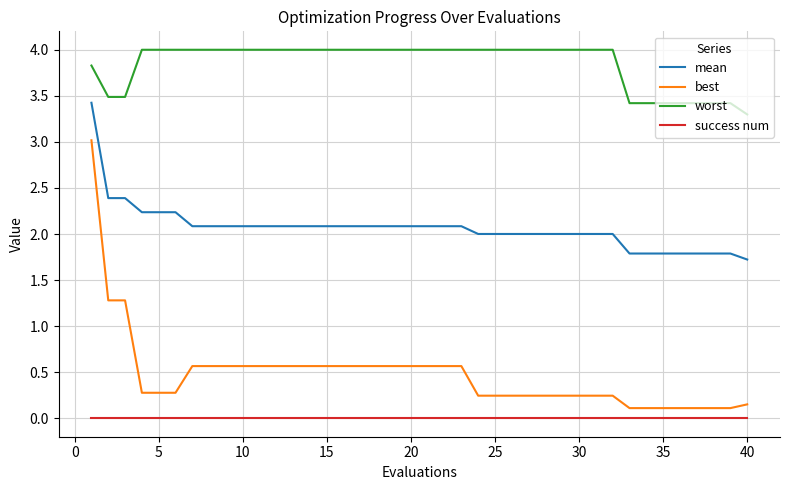

List the series in order of their peak value, lowest first.

success num, best, mean, worst